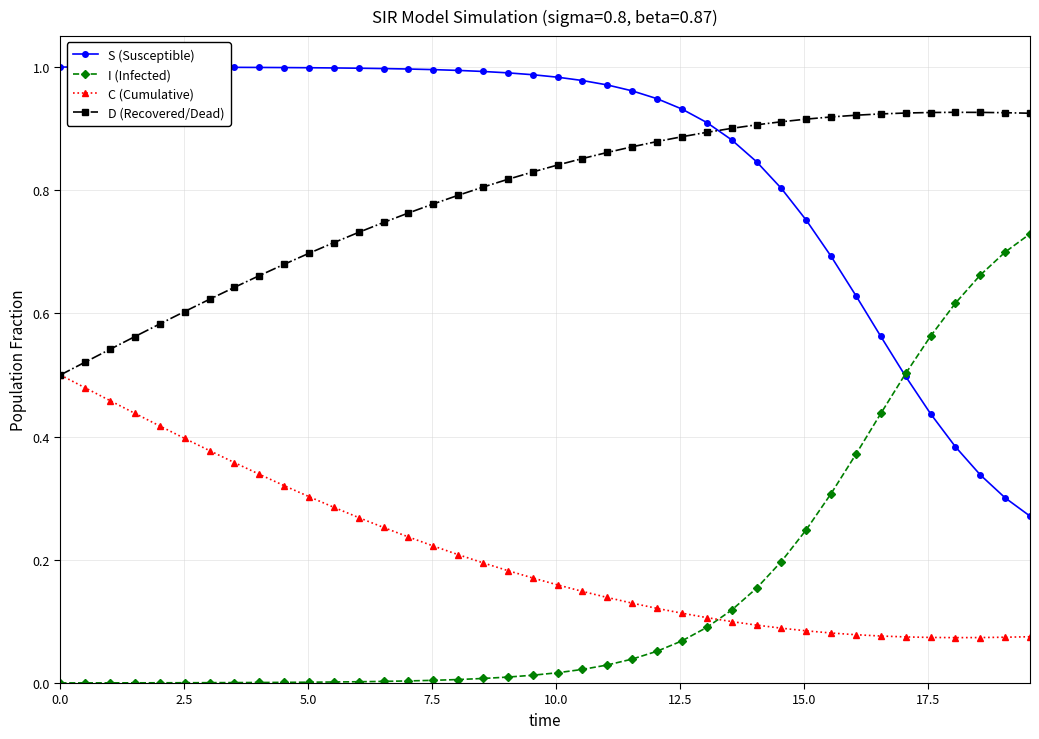

After their last crossing, which series has the higher values: C (Cumulative) or I (Infected)?

I (Infected)